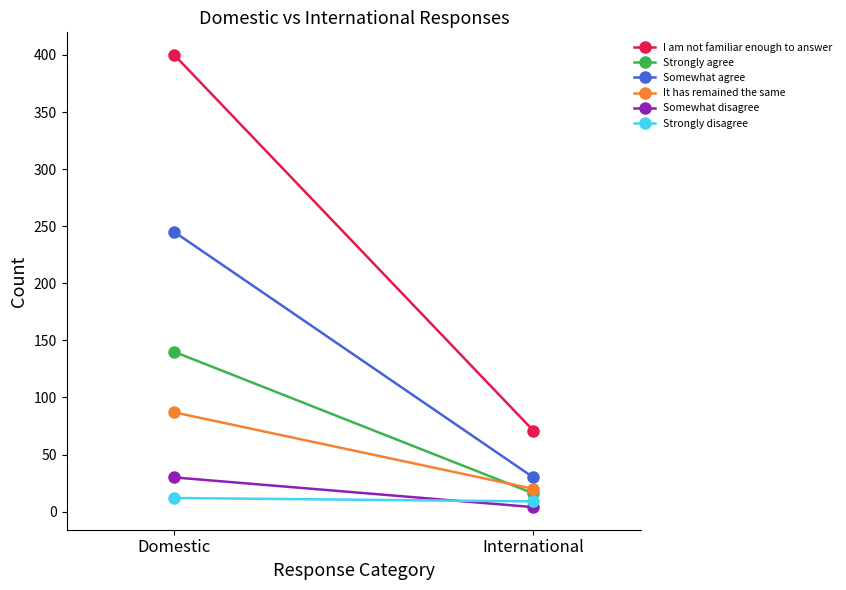

What is the sum of all I am not familiar enough to answer values?

471